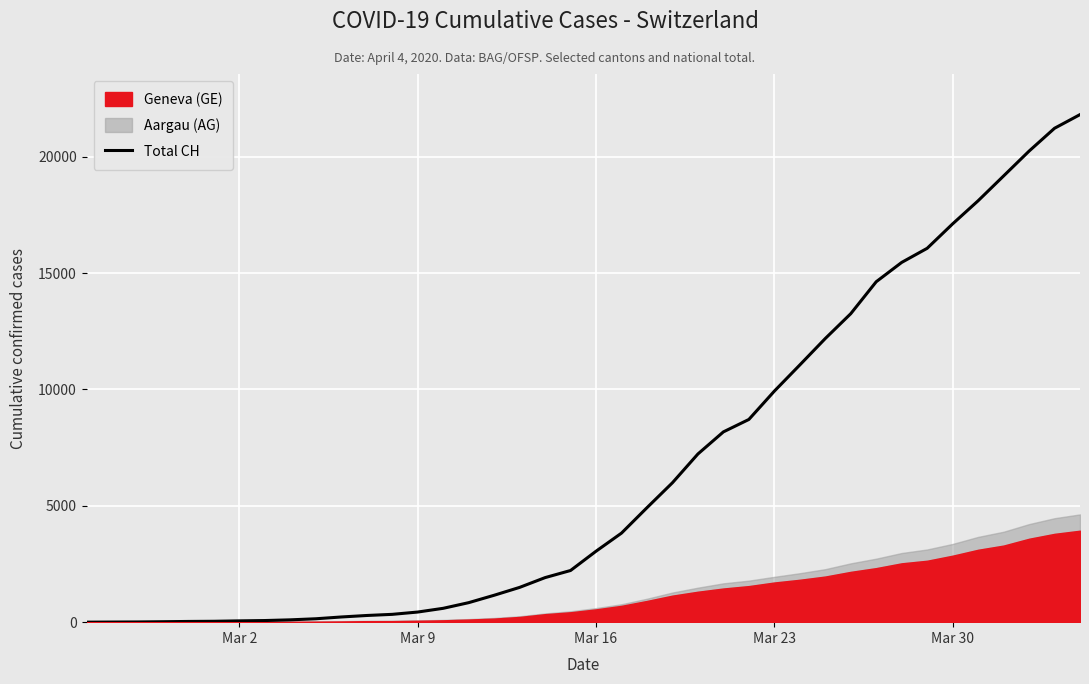

What is the maximum value for Total CH?

21806